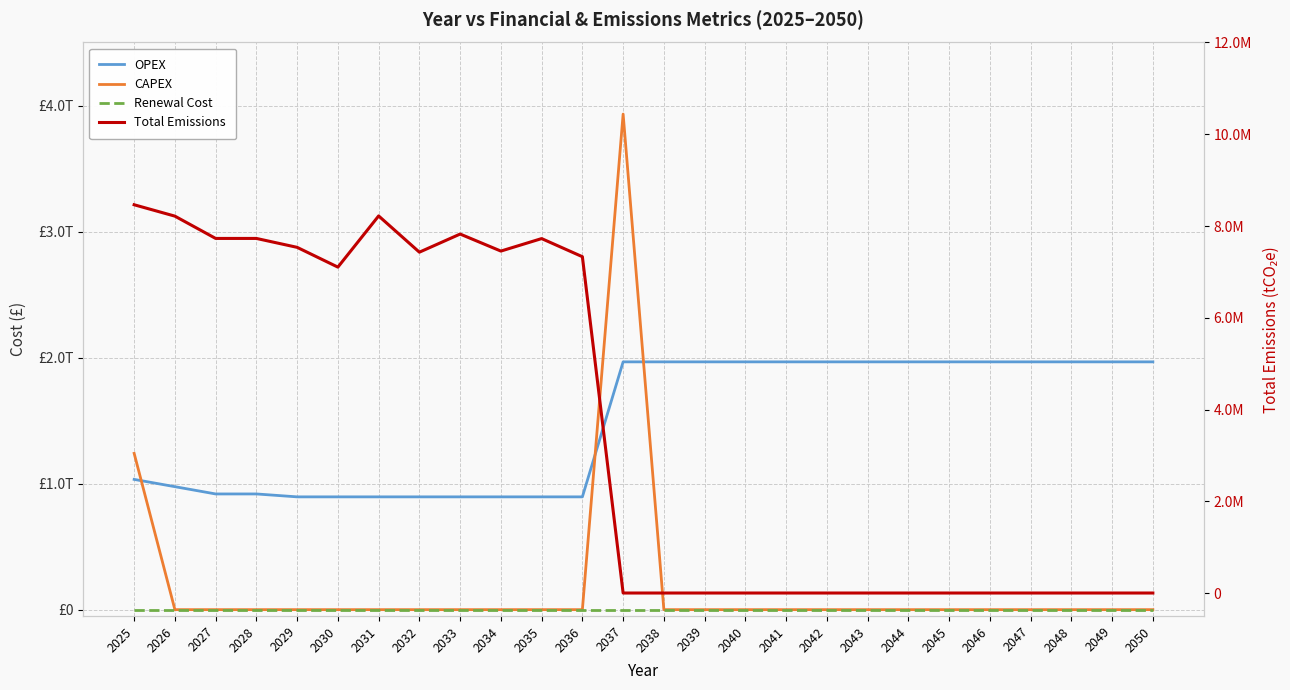

Reading left to right, extract all data points from this chart.

OPEX: 1033444800000.0	975720849450.0	917996648550.0	917996648550.0	894907118400.0	894907118400.0	894907118400.0	894907118400.0	894907118400.0	894907118400.0	894907118400.0	894907118400.0	1966043200000.0	1966043200000.0	1966043200000.0	1966043200000.0	1966043200000.0	1966043200000.0	1966043200000.0	1966043200000.0	1966043200000.0	1966043200000.0	1966043200000.0	1966043200000.0	1966043200000.0	1966043200000.0
CAPEX: 1240133760000.0	0.0	0.0	0.0	0.0	0.0	0.0	0.0	0.0	0.0	0.0	0.0	3932086400000.0	0.0	0.0	0.0	0.0	0.0	0.0	0.0	0.0	0.0	0.0	0.0	0.0	0.0
Renewal Cost: 0.0	0.0	0.0	0.0	0.0	0.0	0.0	0.0	0.0	0.0	0.0	0.0	0.0	0.0	0.0	0.0	0.0	0.0	0.0	0.0	0.0	0.0	0.0	0.0	0.0	0.0
Total Emissions: 8463042.8	8215007.3	7729002.8	7729002.8	7534602.3	7103686.9	8219561.1	7429372.7	7824466.9	7453398.7	7725693.4	7330599.2	0.0	0.0	0.0	0.0	0.0	0.0	0.0	0.0	0.0	0.0	0.0	0.0	0.0	0.0